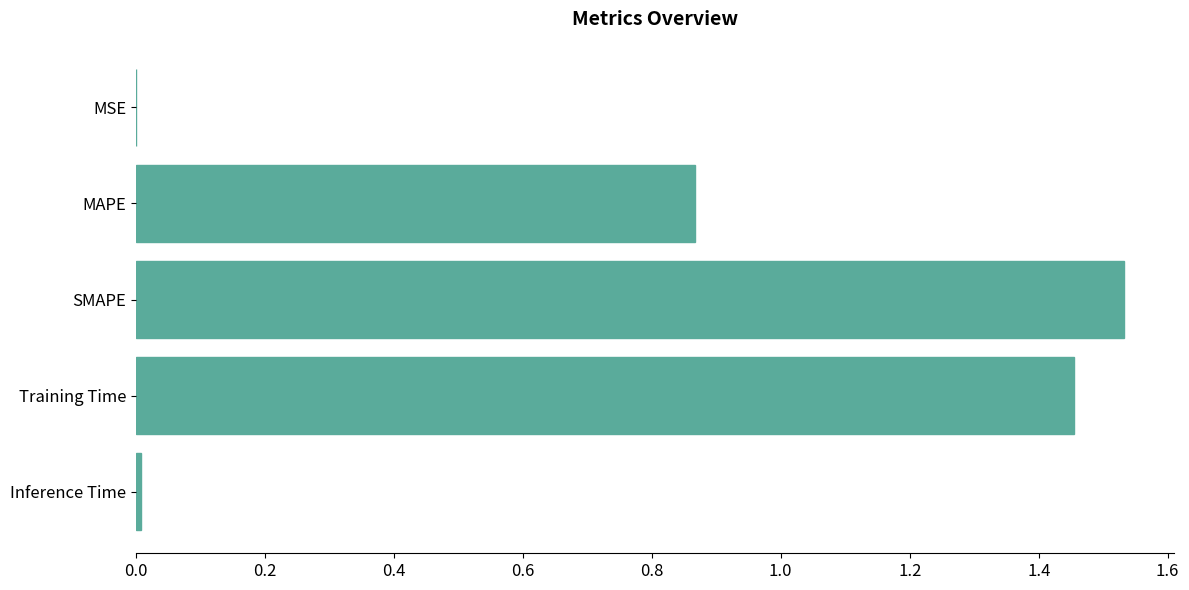

Between MAPE and Inference Time, which is larger?

MAPE